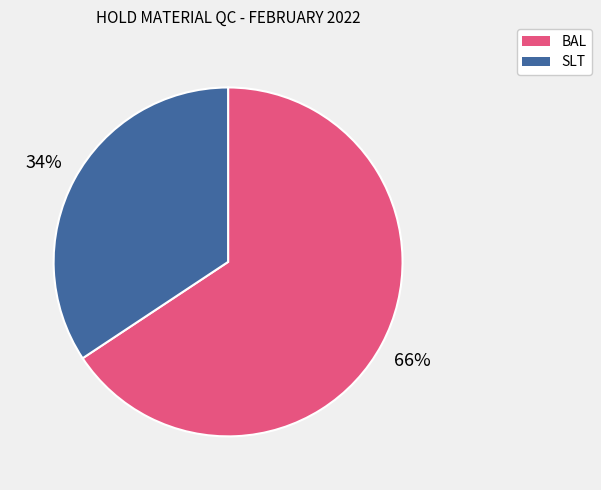

To the nearest percent, what is the average slice percentage?

50%